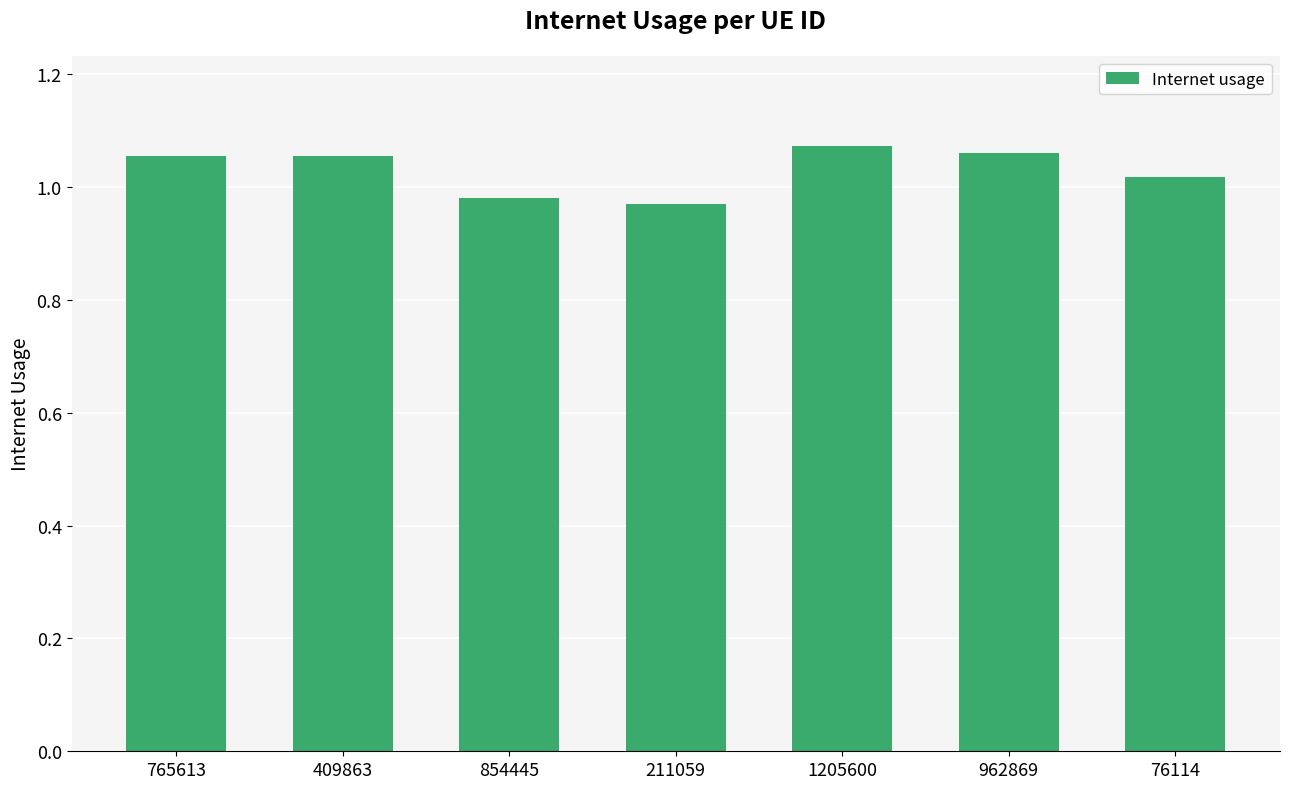

The value at 854445 is 0.6. True or false?

False